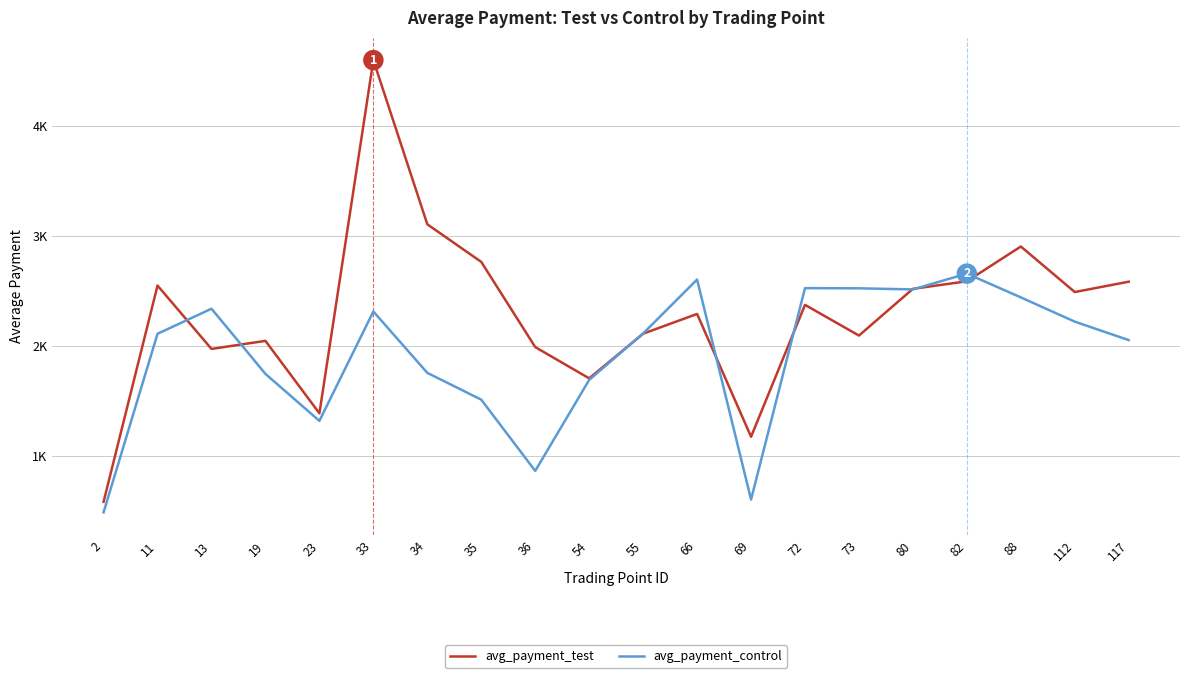

What is the greatest value displayed?

4598.2